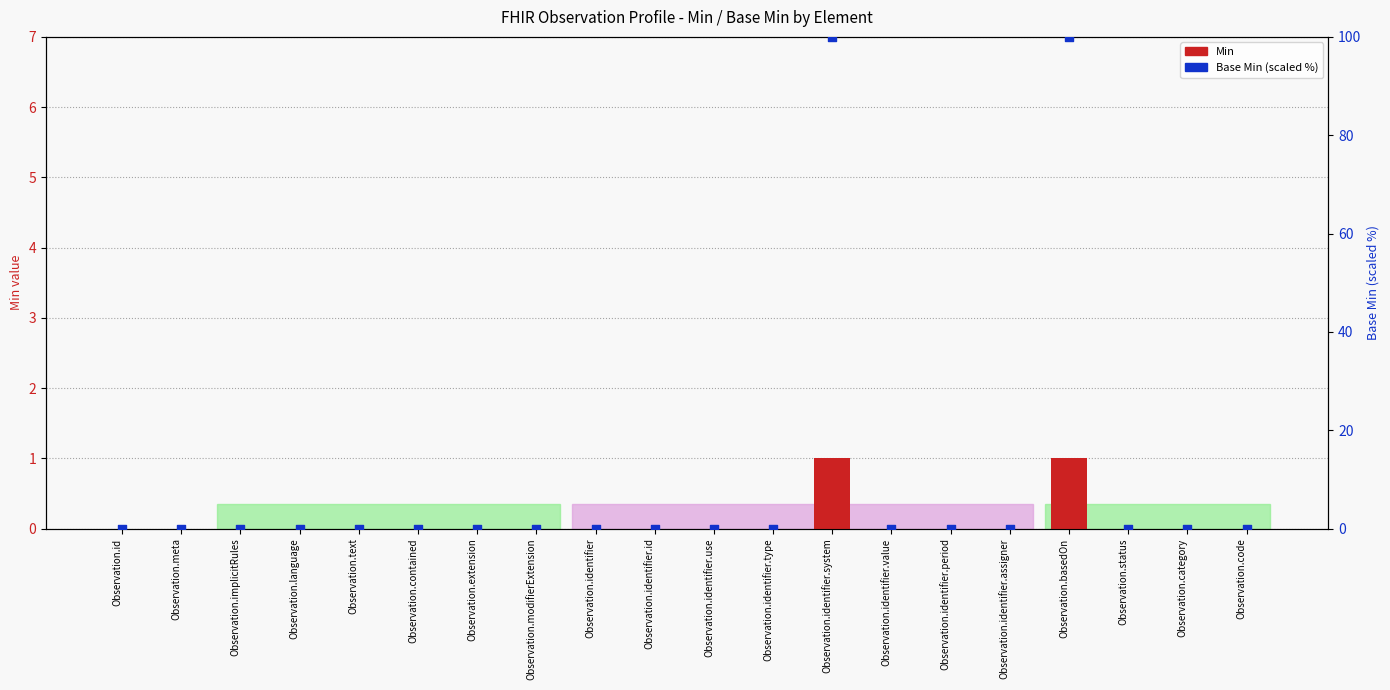

Which series has the largest Y range (max minus min)?

Base Min